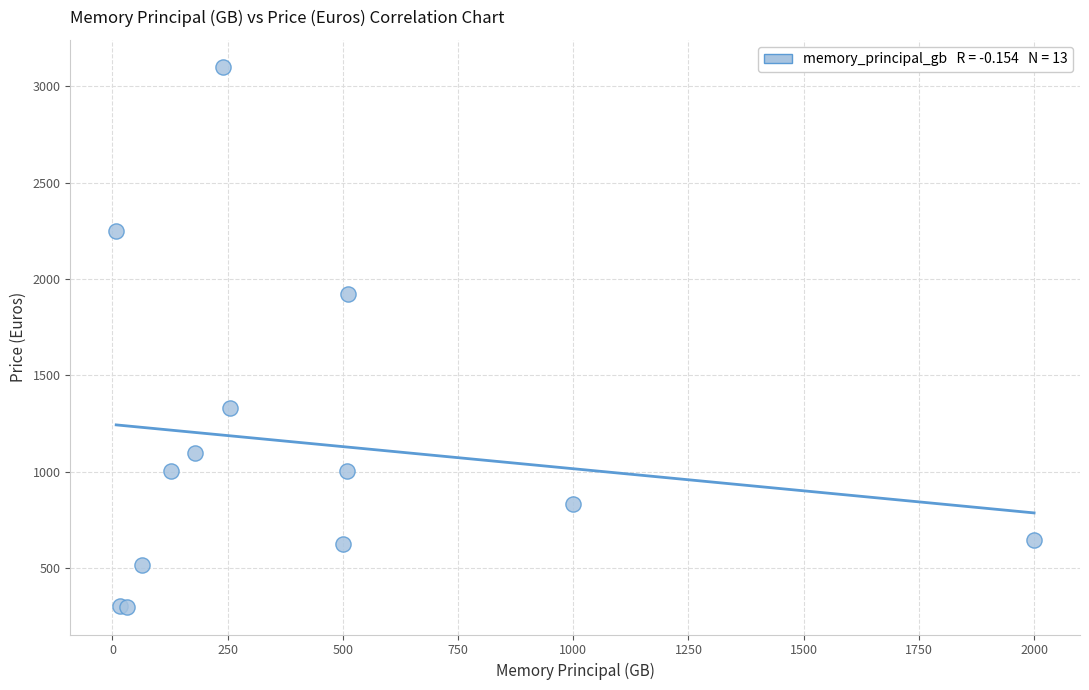

What Y value in the scatter plot is closest to 1698?

1920.9